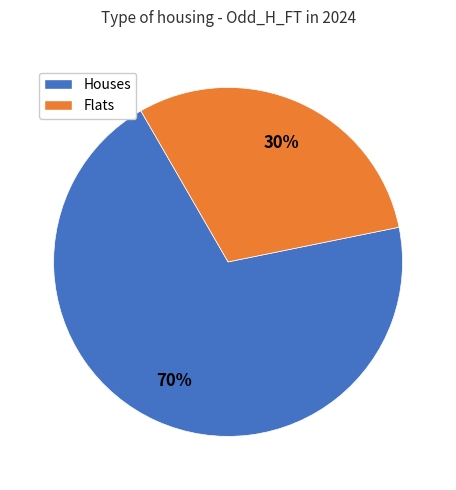

To the nearest percent, what is the average slice percentage?

50%